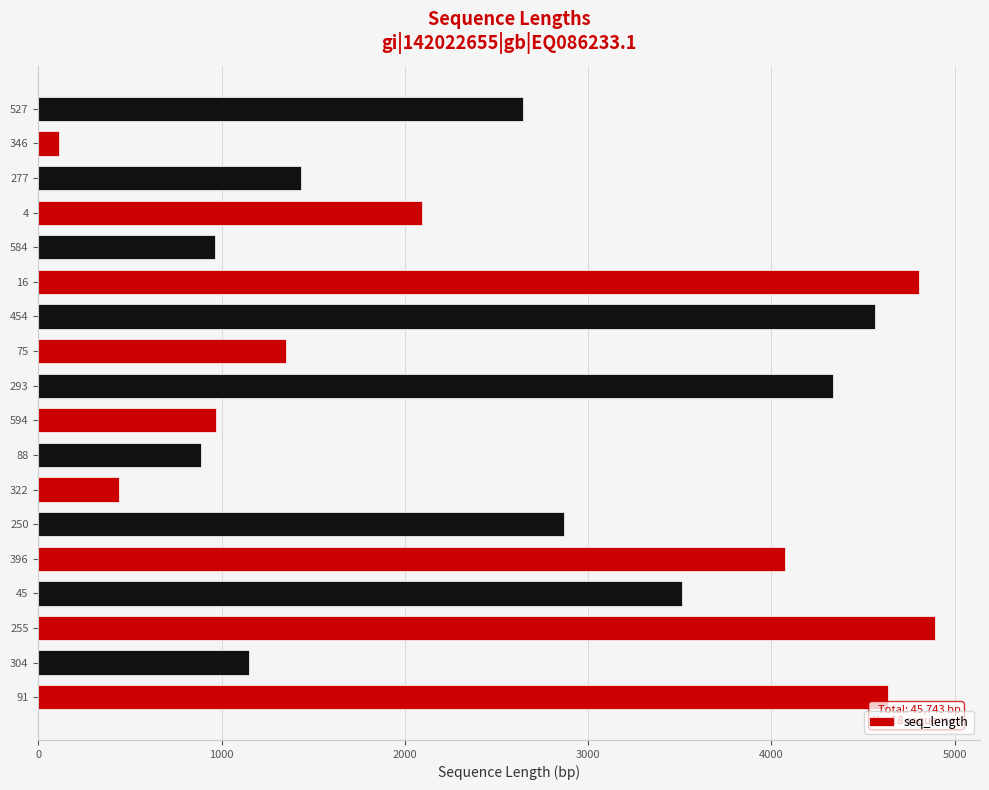

What is the sum of all values?

45743